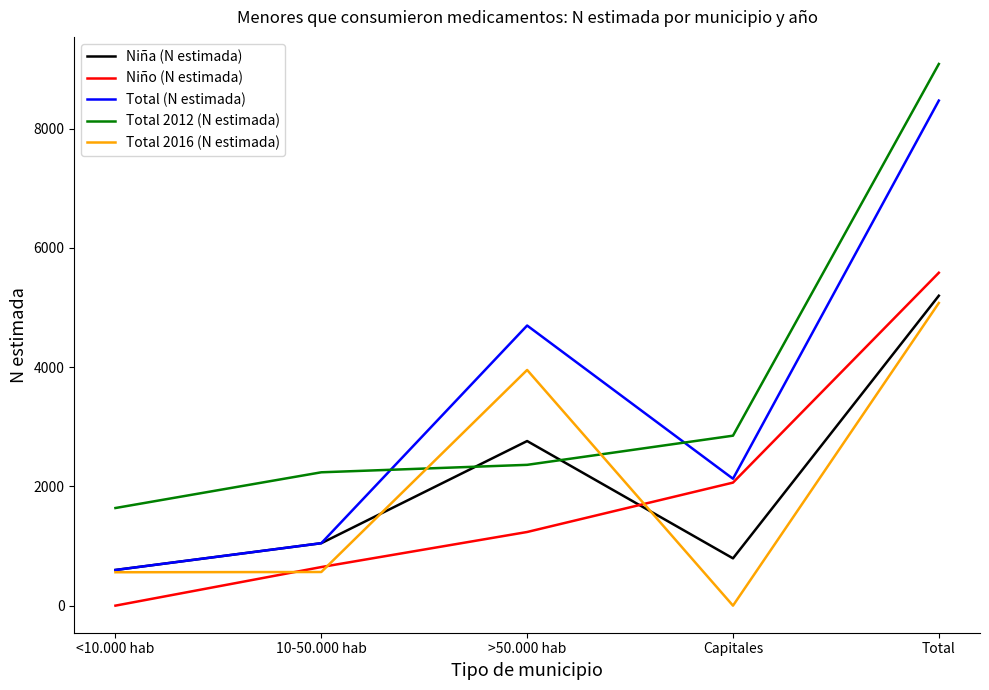

List the series in order of their peak value, lowest first.

Total 2016 (N estimada), Niña (N estimada), Niño (N estimada), Total (N estimada), Total 2012 (N estimada)